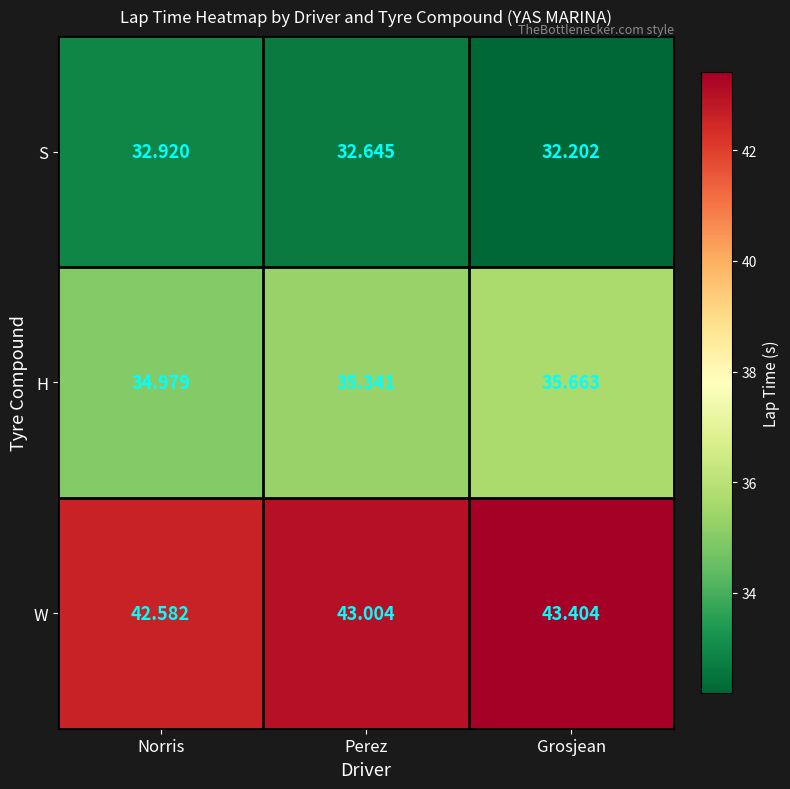

Which series has the largest total across all categories?

W